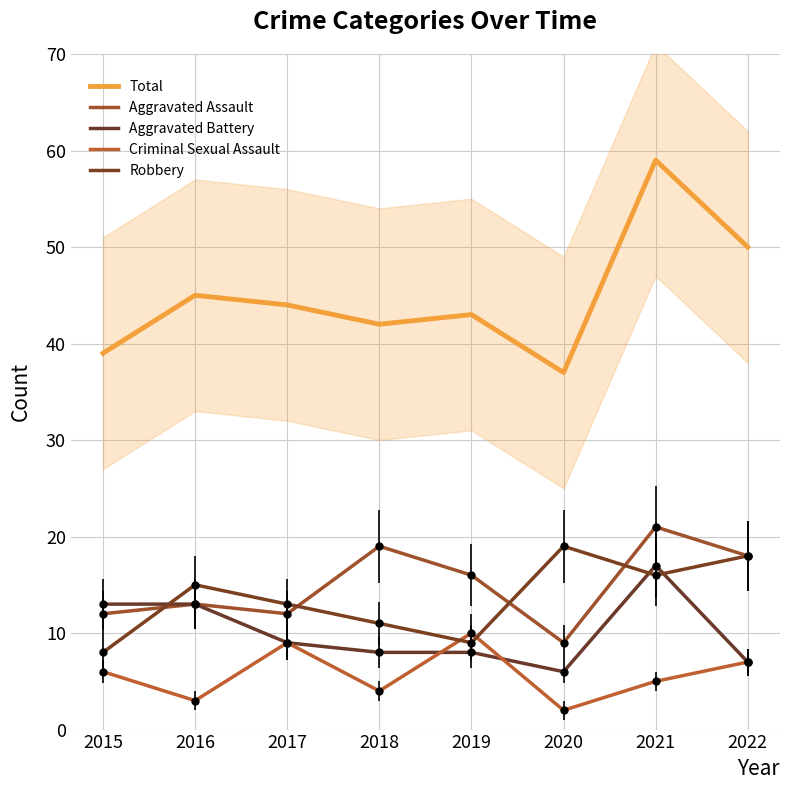

At how many categories does at least one series exceed 46?

2